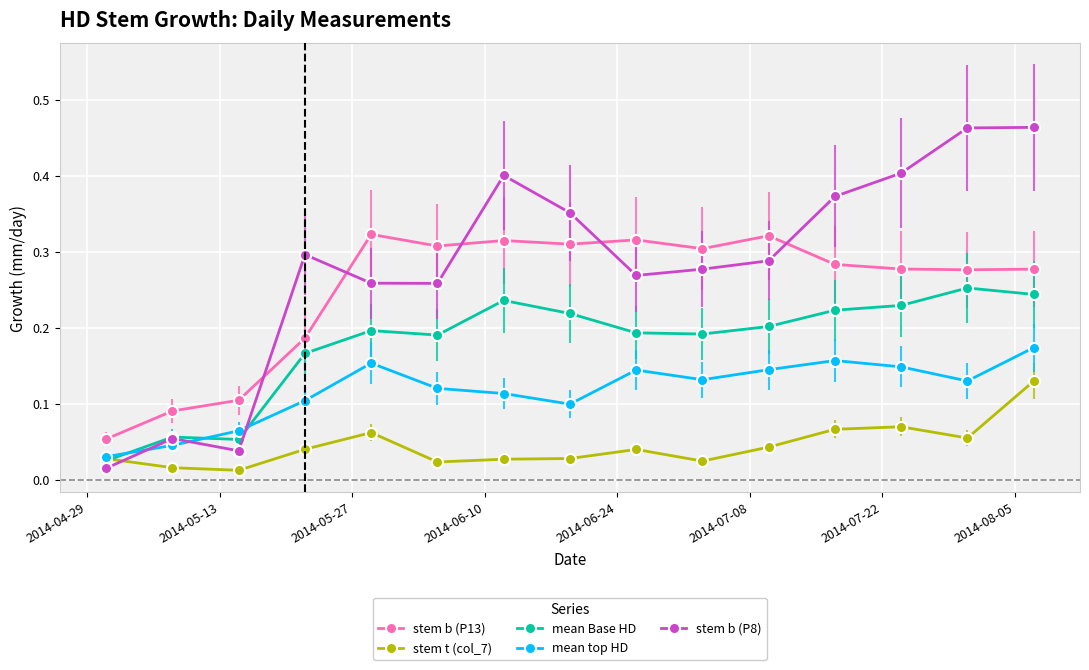

Count the mean top HD values in the range 0 to 1.

15